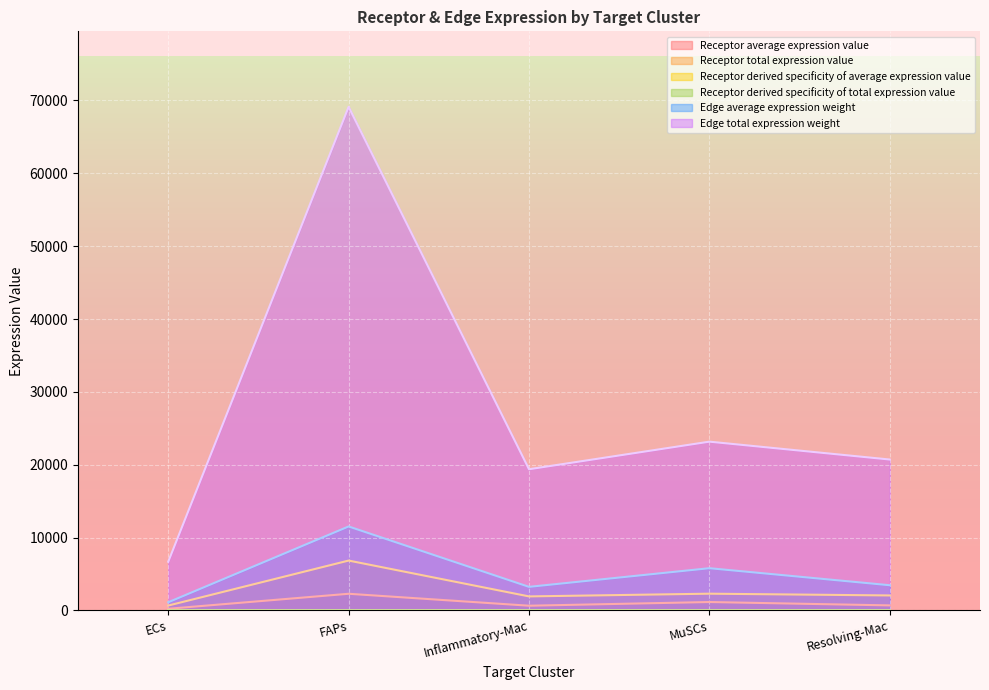

At which category does the chart reach its peak across all series?

FAPs